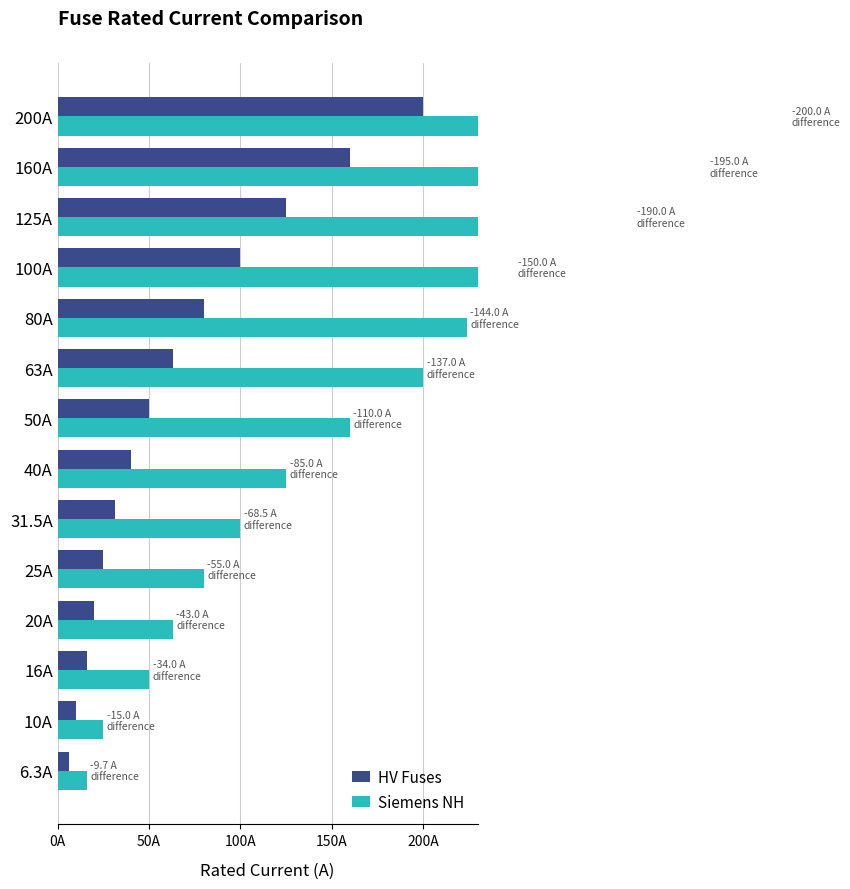

What value does the Siemens NH series have at 50A?

160.0